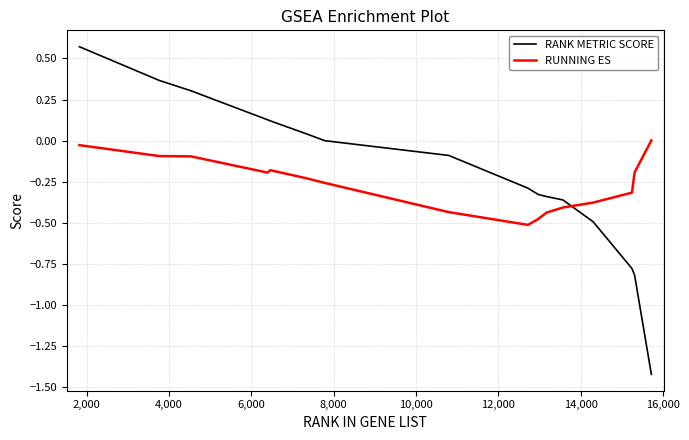

Which series has the largest range (max minus min)?

RANK METRIC SCORE